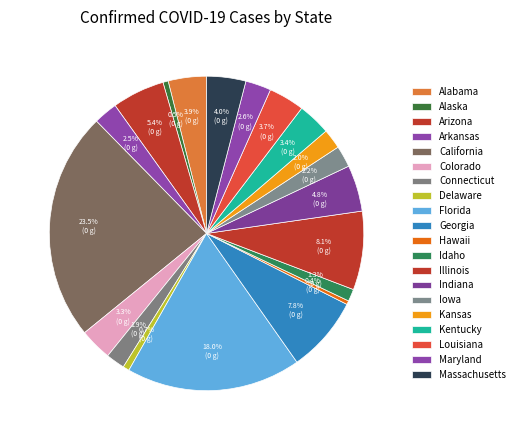

Is there any slice that represents more than half of the pie?

No